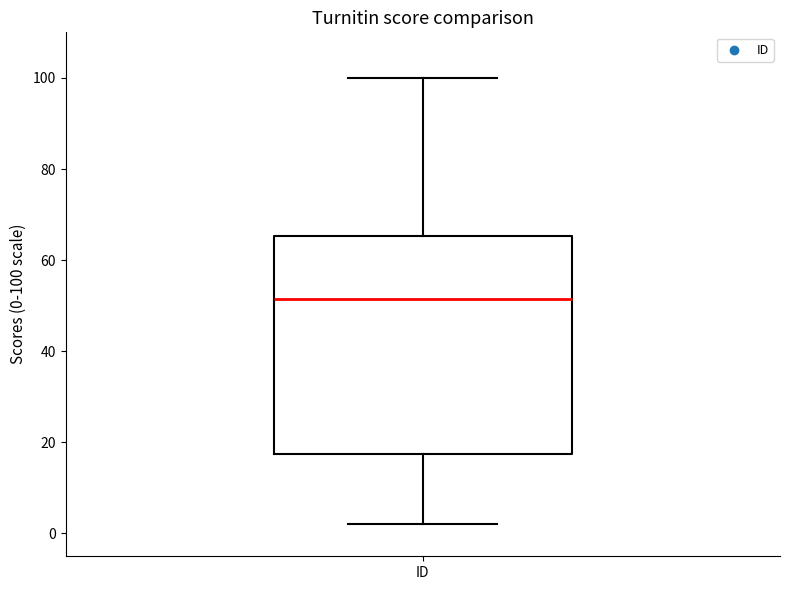

Read this box plot against the y-axis: the position of the median line, the range covered by the box, and the ends of both whiskers. The values are not printed on the chart, so give them approximately, as read against the axis.

median 52, box 18 to 66, whiskers 2 to 100